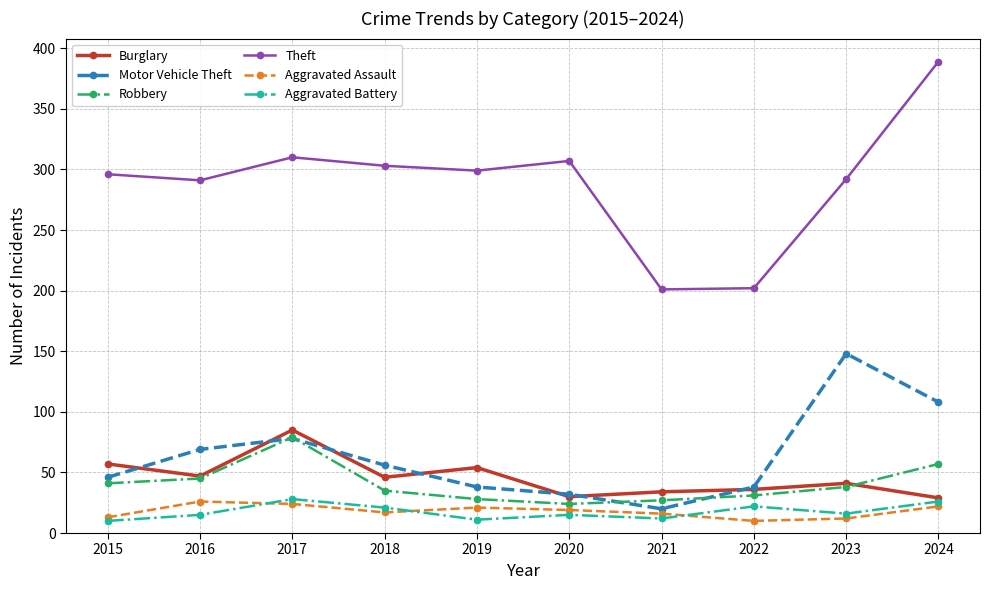

What is the total value across all series at 2020?

427